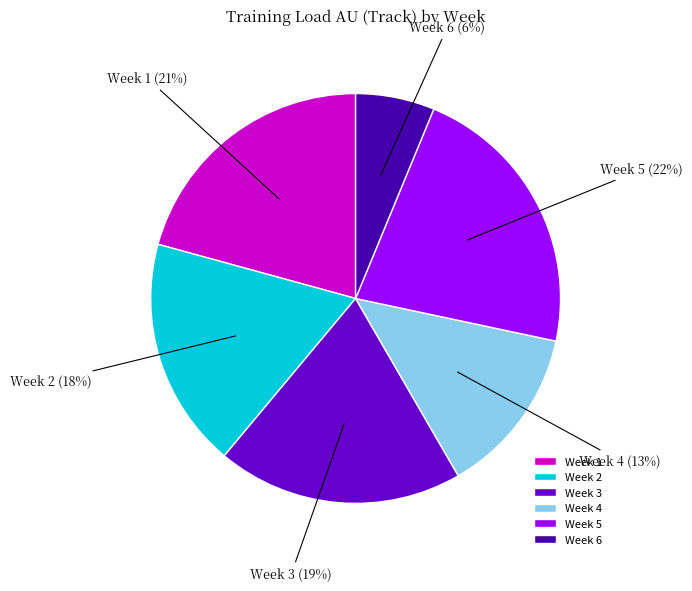

Rank the categories by value from lowest to highest.

Week 6, Week 4, Week 2, Week 3, Week 1, Week 5